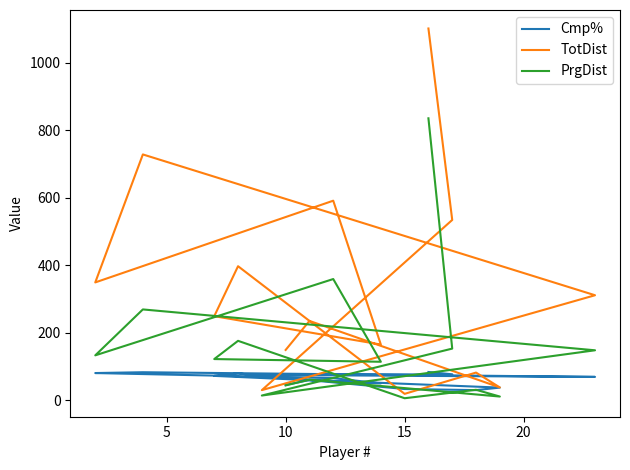

Rank the series by their average value, from lowest to highest.

Cmp%, PrgDist, TotDist